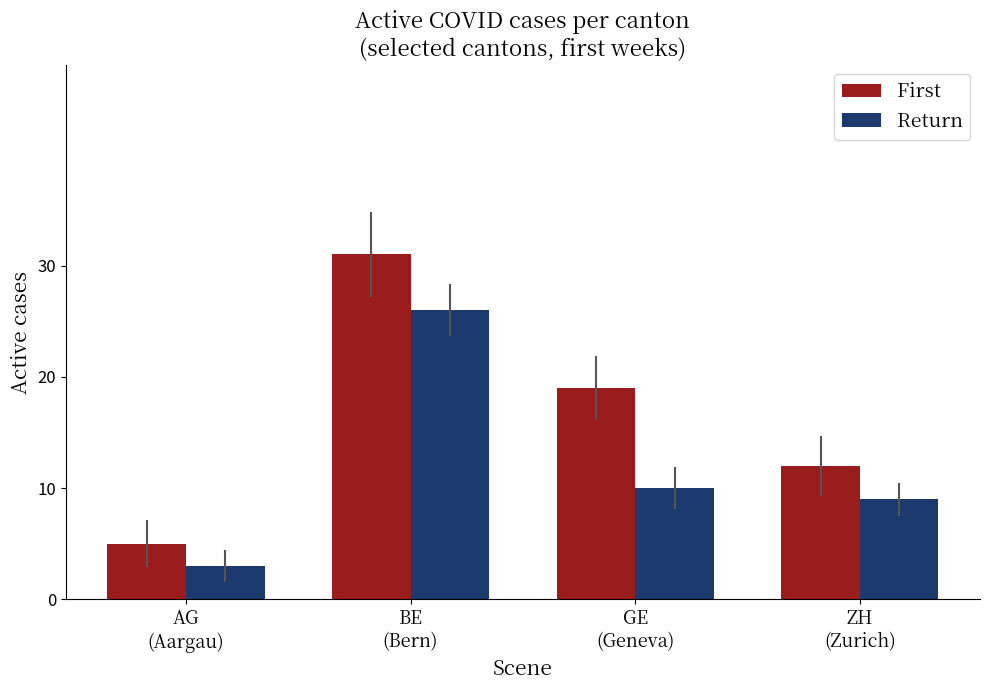

Is the value of First at AG
(Aargau) greater than the value of Return at ZH
(Zurich)?

No